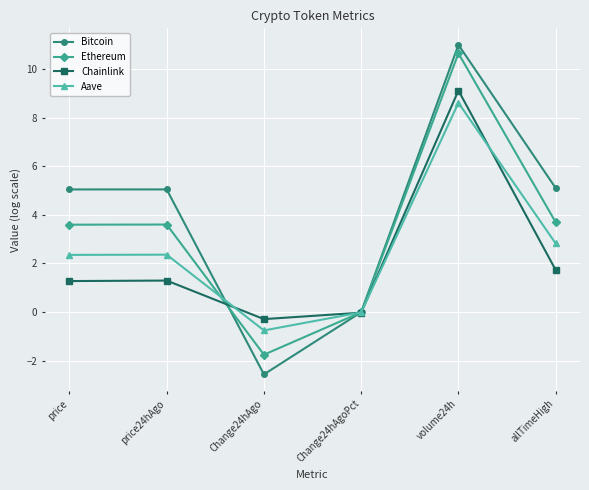

Is this an area chart (filled region under the line)?

No